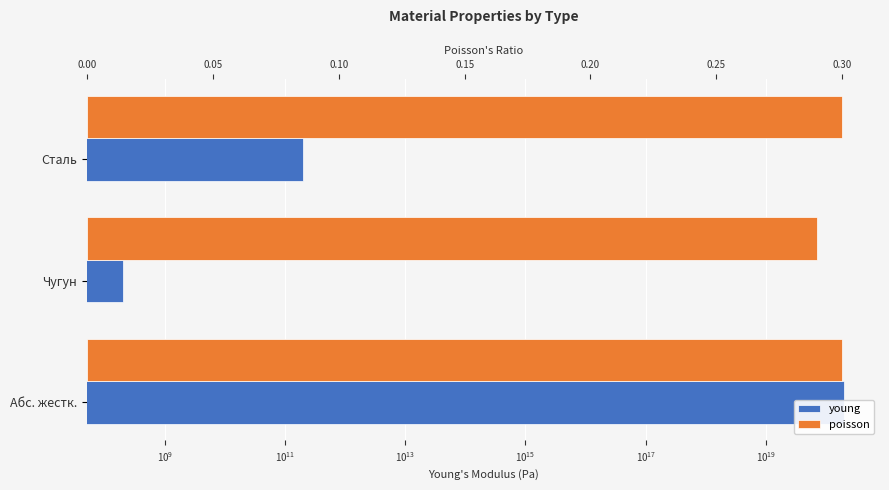

Reading left to right, list all the values displayed in this chart.

young: 200000000000.0	200000000.0	200000000000000000000.0
poisson: 0.3	0.3	0.3